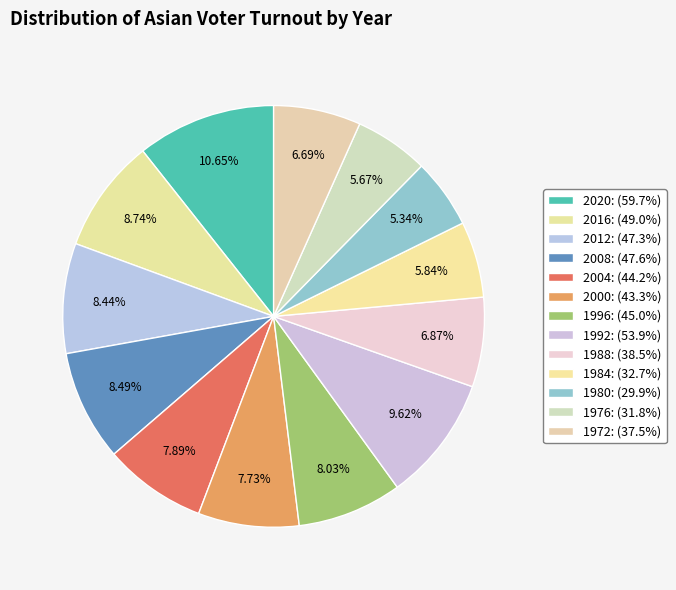

How many segments does this pie chart have?

13